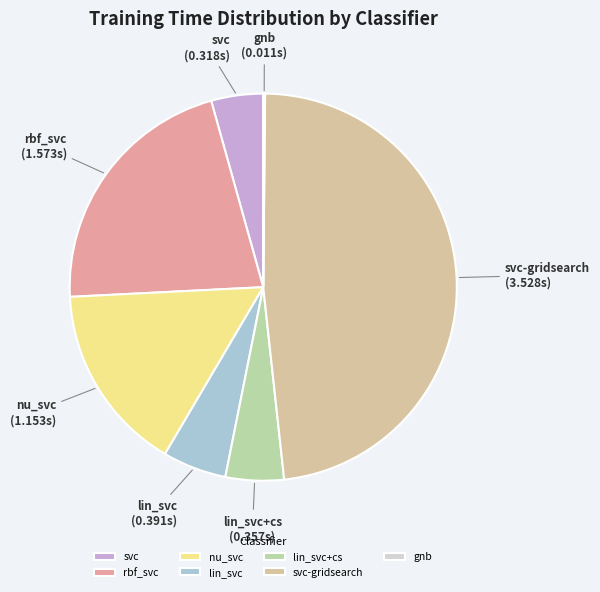

Is there a majority slice in this chart?

No